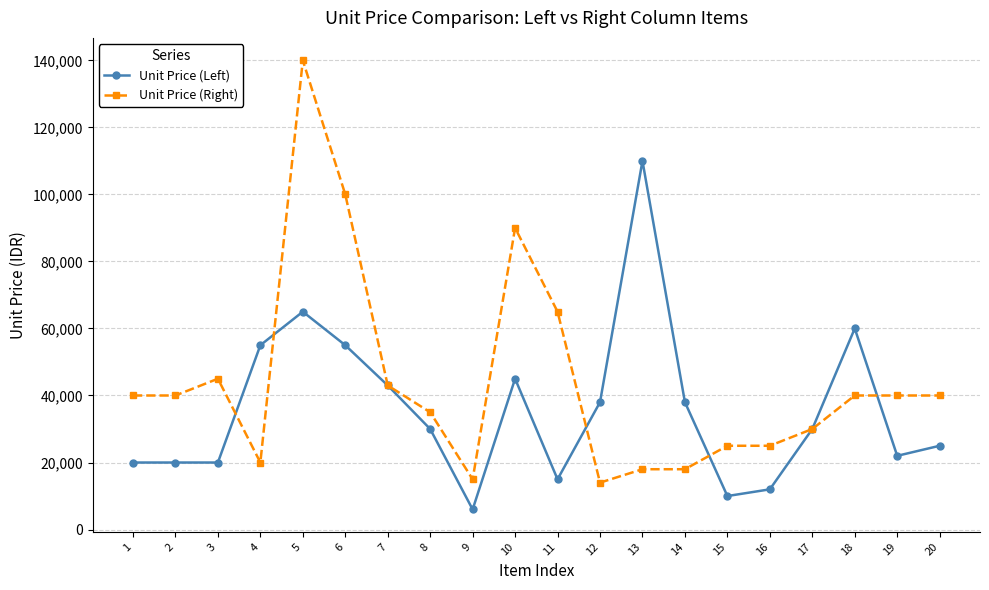

What value does the Unit Price (Right) series have at 11?

65000